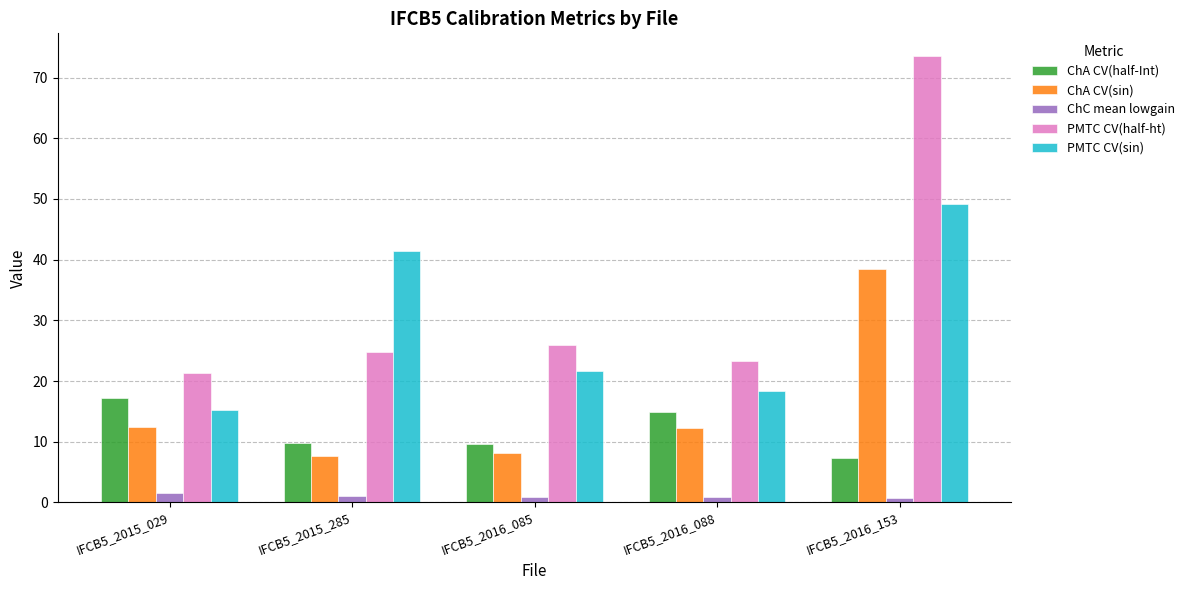

Which category has the highest value in the ChA CV(sin) series?

IFCB5_2016_153